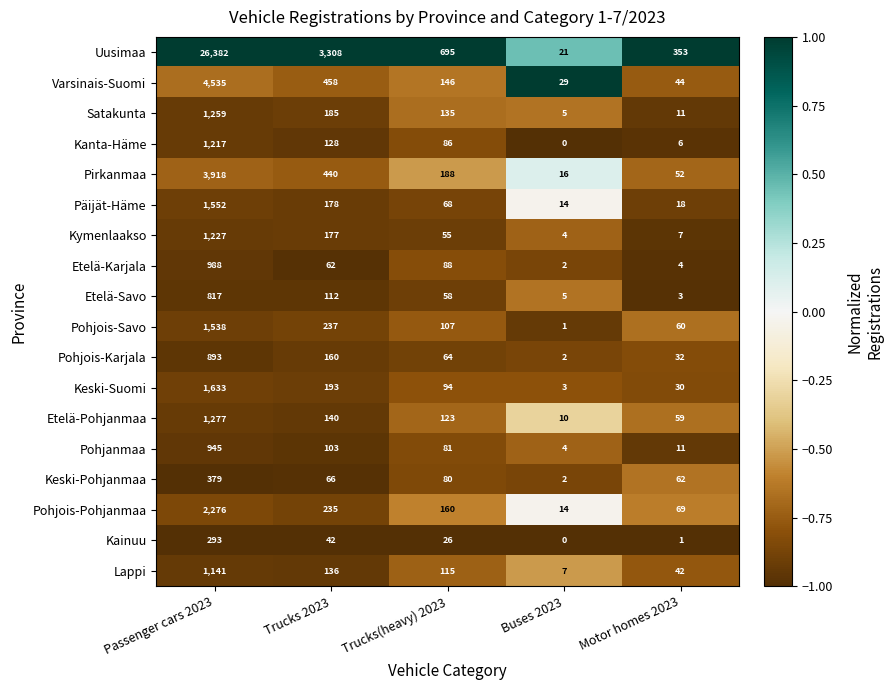

What is the difference between the maximum and minimum values in the Kanta-Häme series?

1217